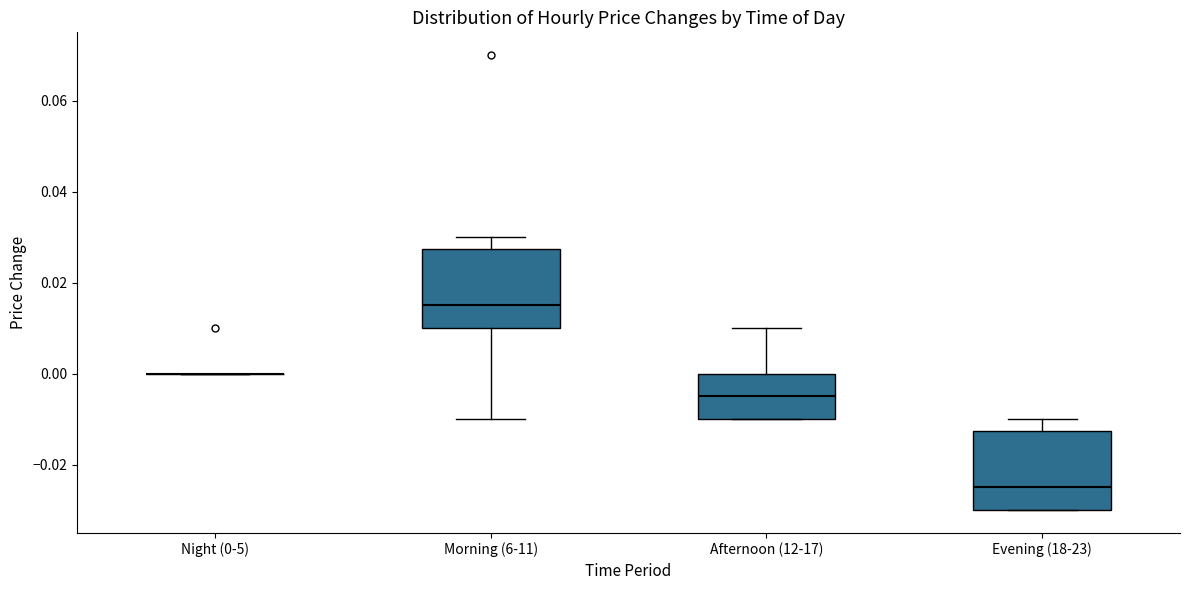

Where is the upper edge of the box for Afternoon (12-17) on the y-axis? The values are not printed on the chart, so give them approximately, as read against the axis.

0.000